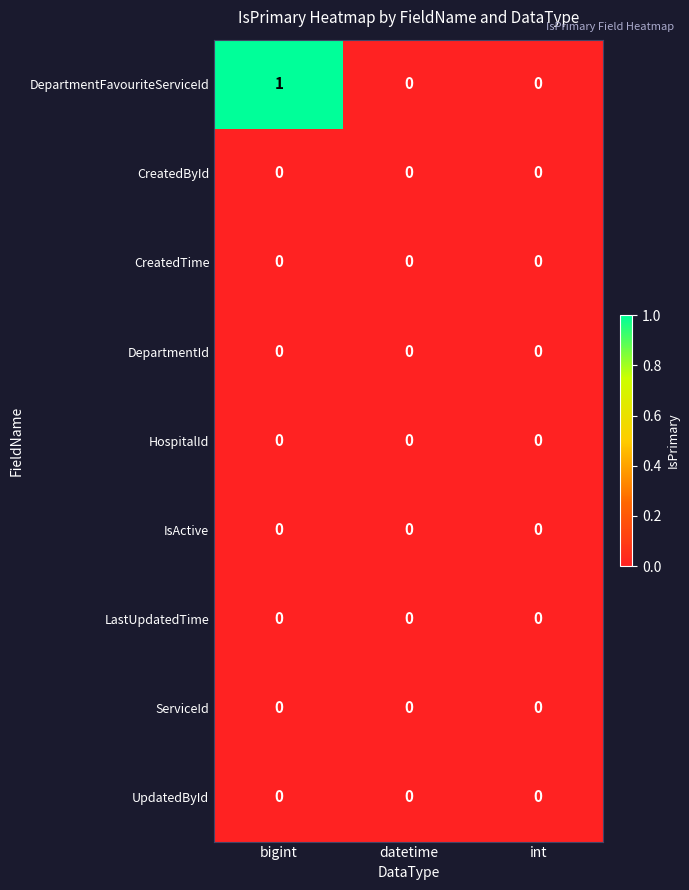

Which series has the largest range (max minus min)?

DepartmentFavouriteServiceId